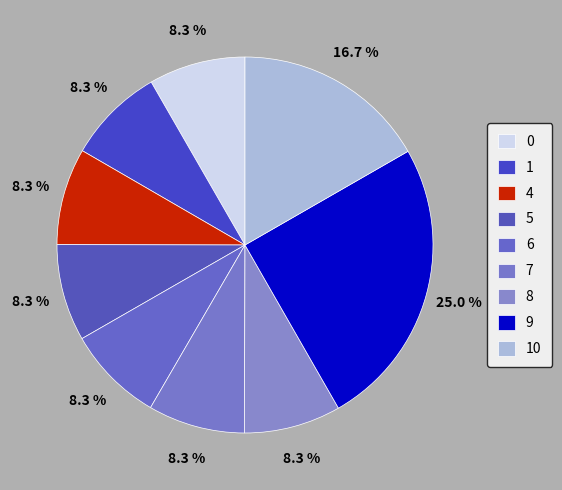

What percentage is the 6 slice, to the nearest percent?

8%